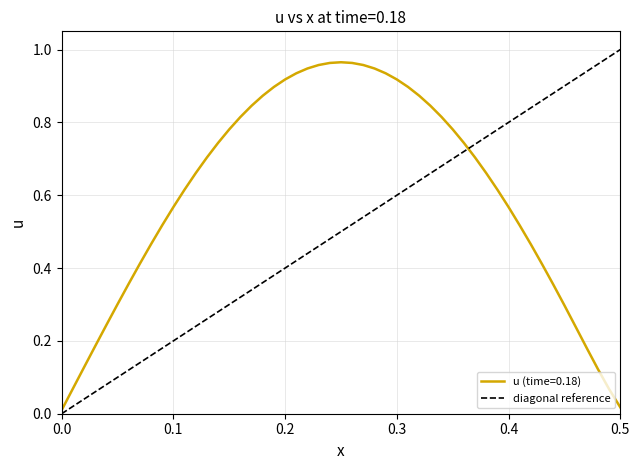

Is it true that the value at 0.1 is 1?

False